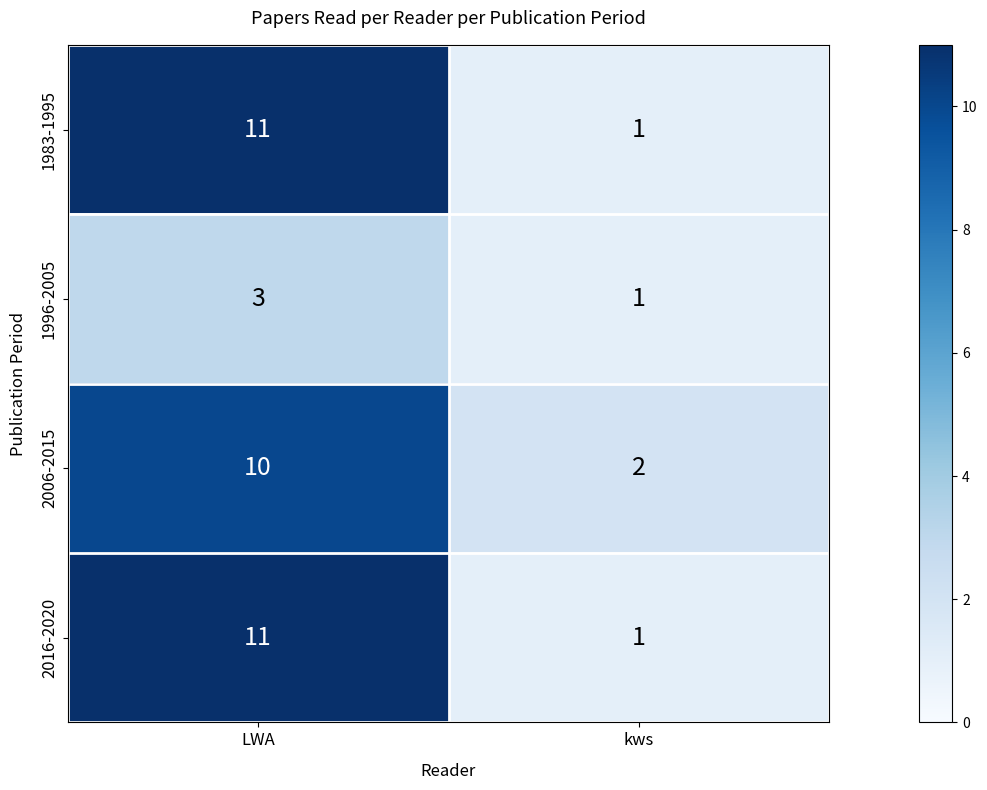

List the labels in order of 1983-1995 value, smallest first.

kws, LWA